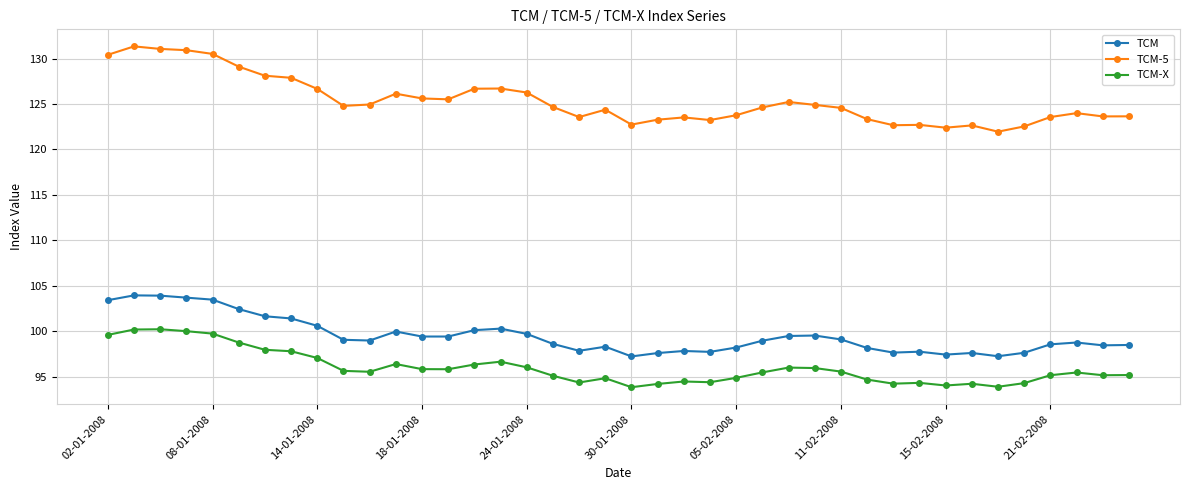

What is the difference between the second highest and second lowest values in the TCM-5 series?

8.7